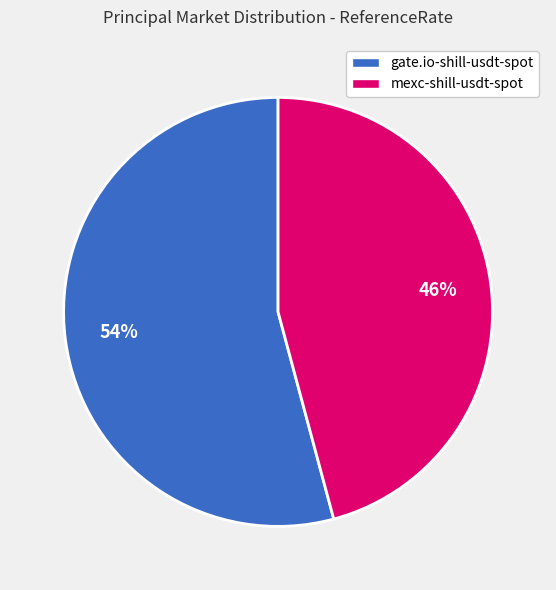

Rank the categories by value from highest to lowest.

gate.io-shill-usdt-spot, mexc-shill-usdt-spot